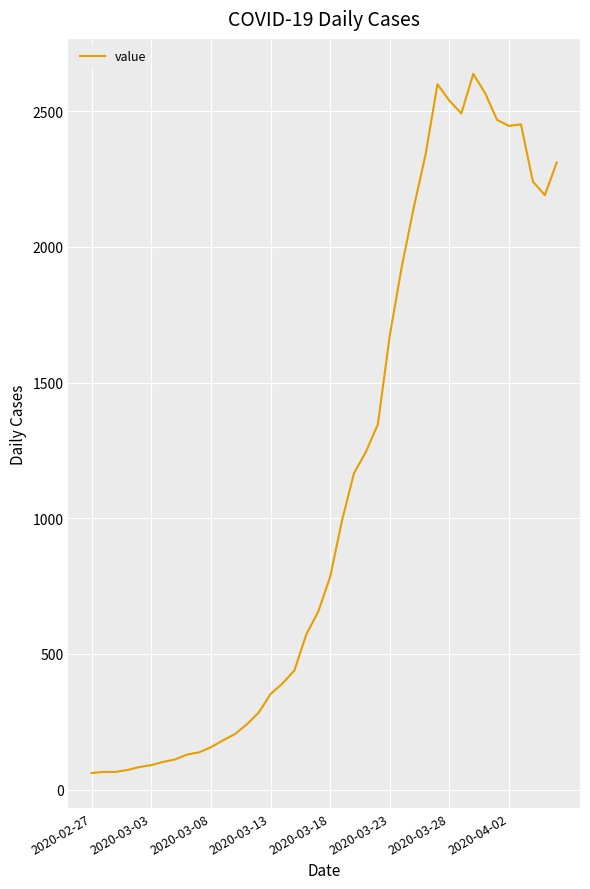

What is the greatest value displayed?

2638